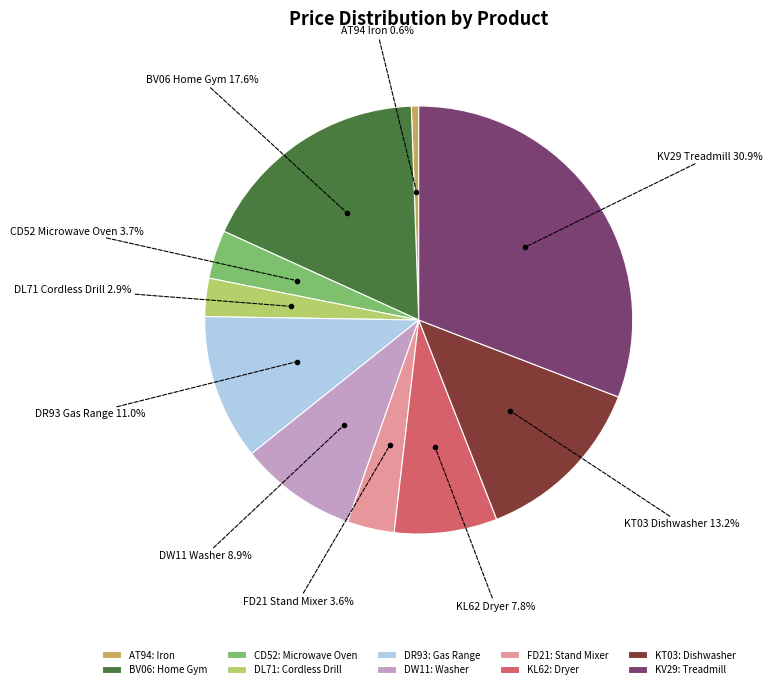

To the nearest percent, what is the difference between the AT94 and KT03 slice percentages?

13%